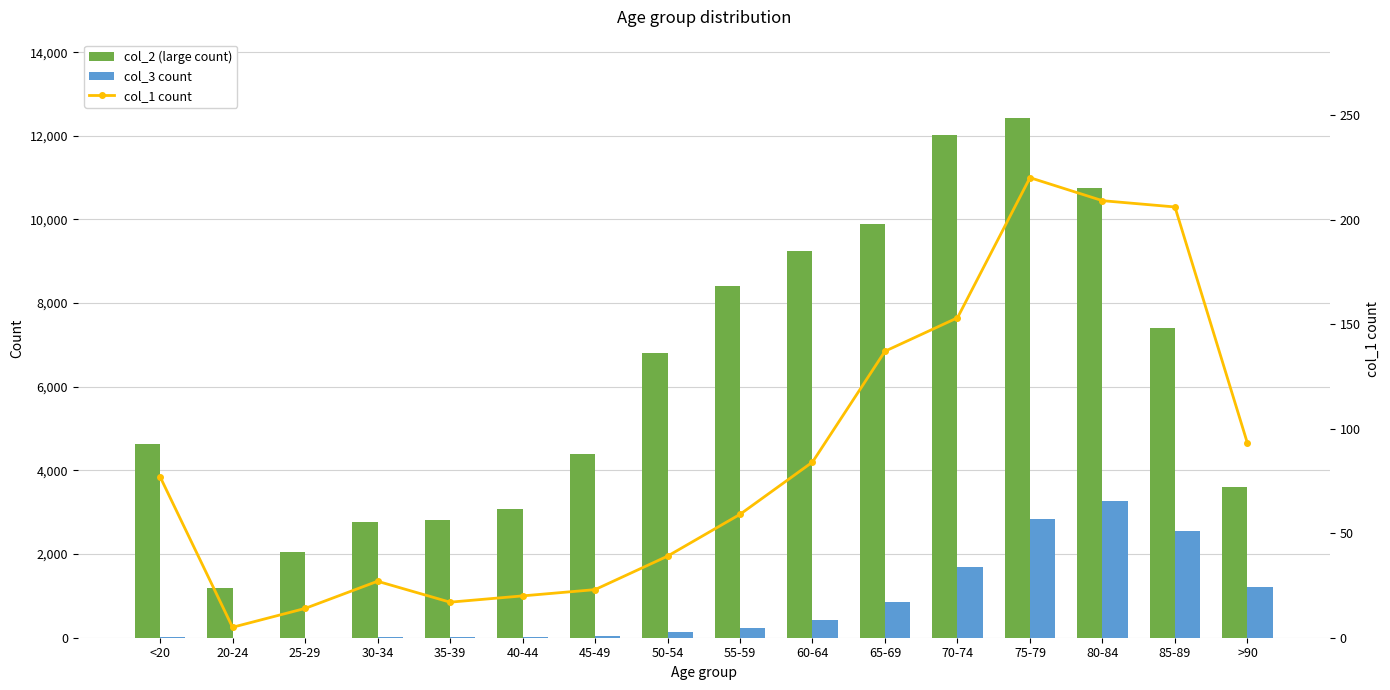

List the labels in order of col_3 value, smallest first.

25-29, 20-24, 30-34, <20, 35-39, 40-44, 45-49, 50-54, 55-59, 60-64, 65-69, >90, 70-74, 85-89, 75-79, 80-84